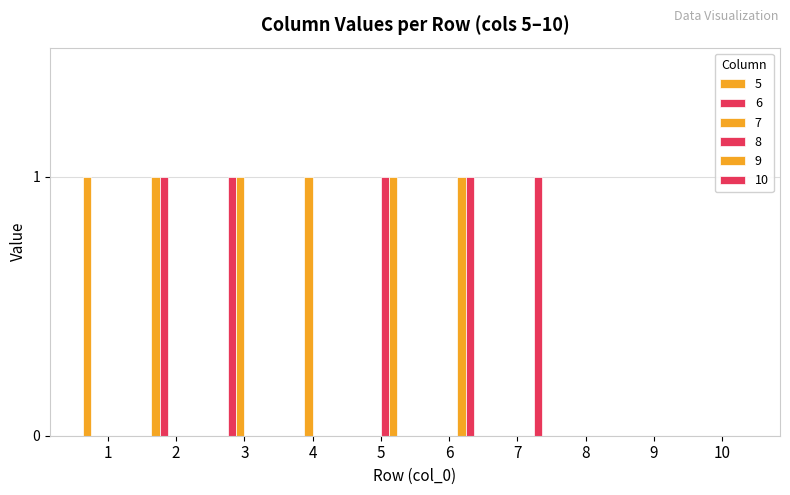

Reading right to left, transcribe all the data shown in this chart.

5: 0	0	0	0	0	0	0	0	1	1
6: 0	0	0	0	0	0	0	1	1	0
7: 0	0	0	0	0	0	1	1	0	0
8: 0	0	0	0	0	1	0	0	0	0
9: 0	0	0	0	1	1	0	0	0	0
10: 0	0	0	1	1	0	0	0	0	0